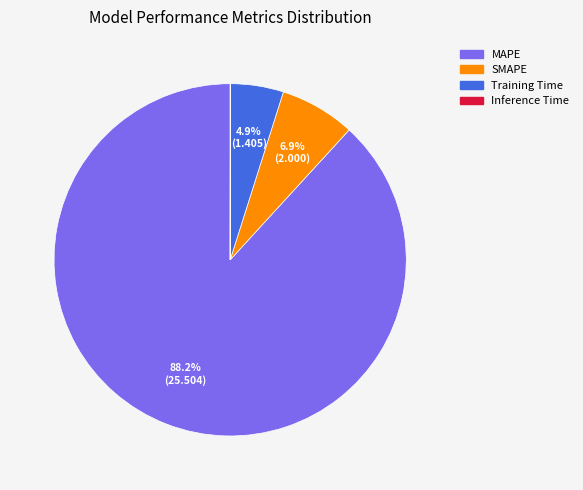

What percentage do Training Time and SMAPE together represent?

11.8%